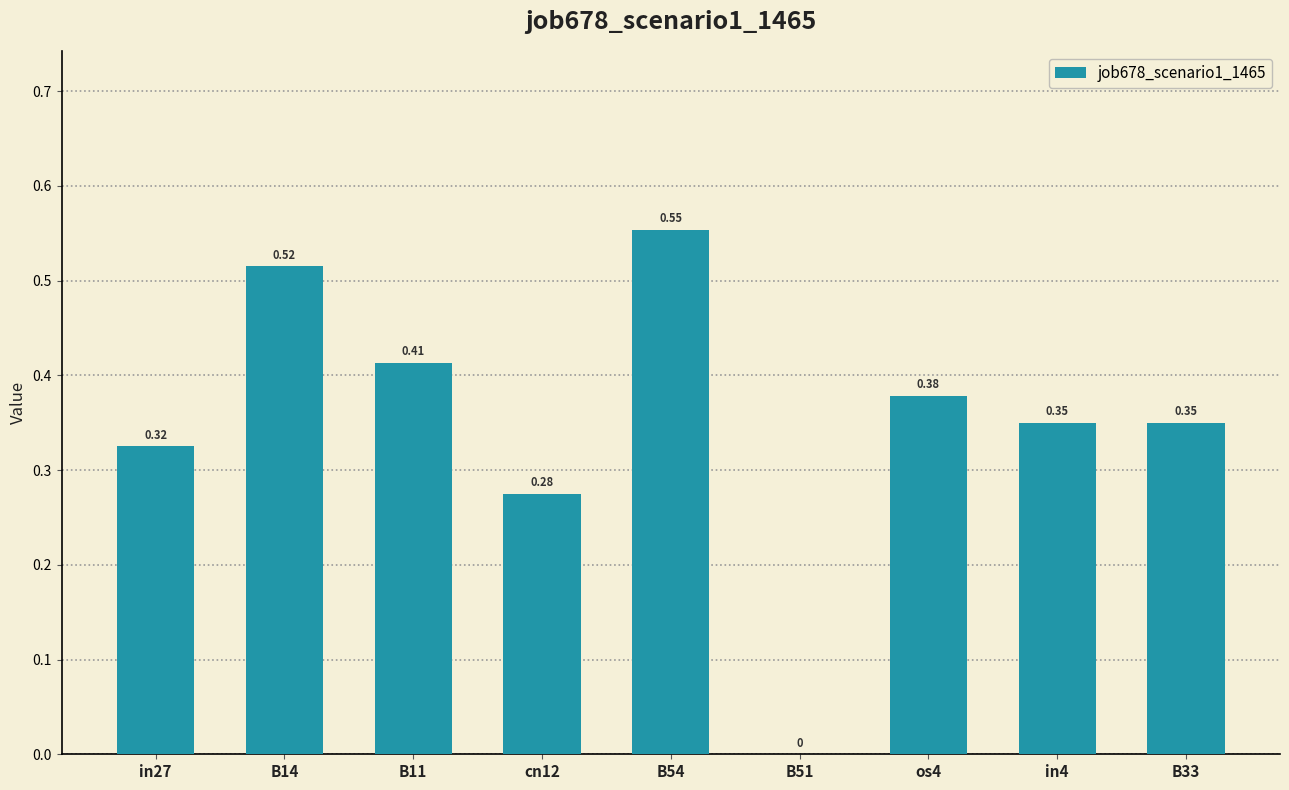

What is the sum of all values?

3.2